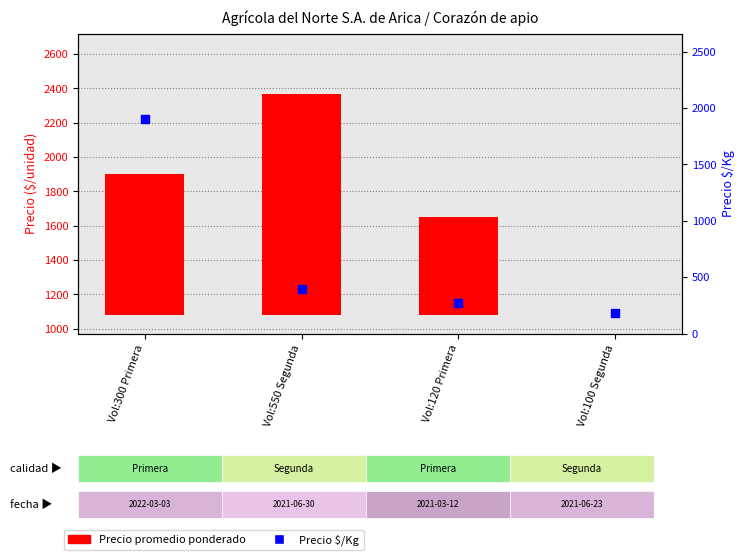

What is the change in value from Vol:550 Segunda to Vol:100 Segunda?

-214